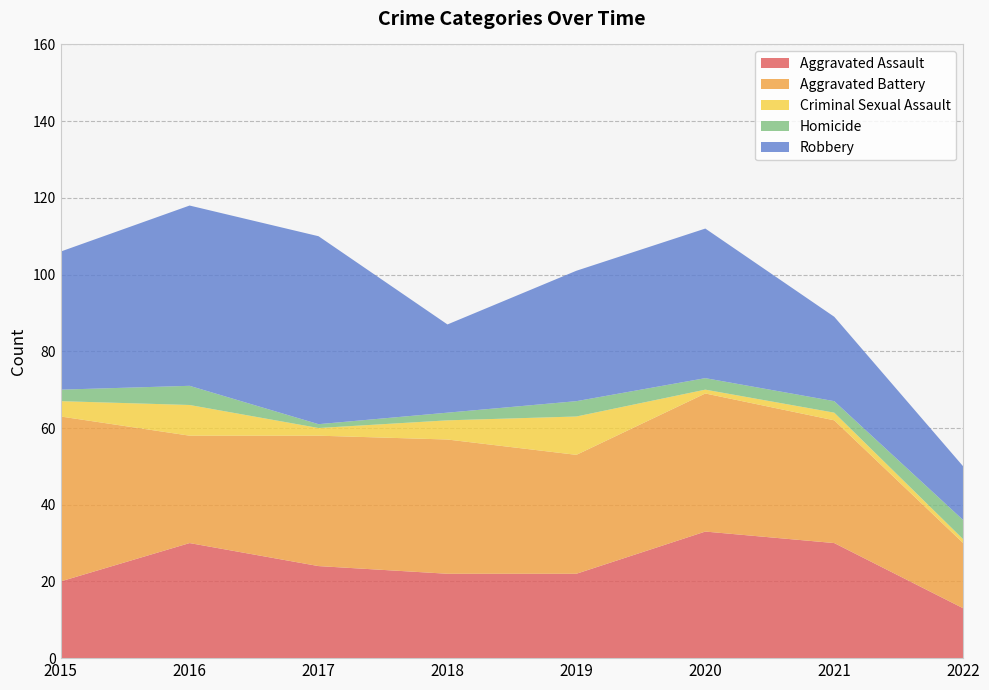

Reading left to right, extract all data points from this chart.

Aggravated Assault: 2015=20	2016=30	2017=24	2018=22	2019=22	2020=33	2021=30	2022=13
Aggravated Battery: 2015=43	2016=28	2017=34	2018=35	2019=31	2020=36	2021=32	2022=17
Criminal Sexual Assault: 2015=4	2016=8	2017=2	2018=5	2019=10	2020=1	2021=2	2022=1
Homicide: 2015=3	2016=5	2017=1	2018=2	2019=4	2020=3	2021=3	2022=5
Robbery: 2015=36	2016=47	2017=49	2018=23	2019=34	2020=39	2021=22	2022=14